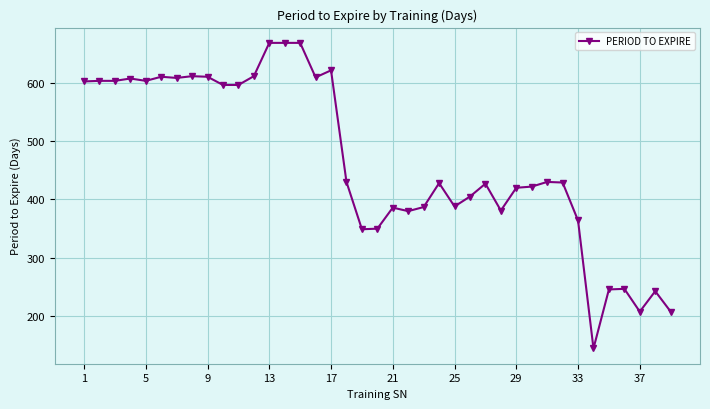

How many data points are less than 429?

19